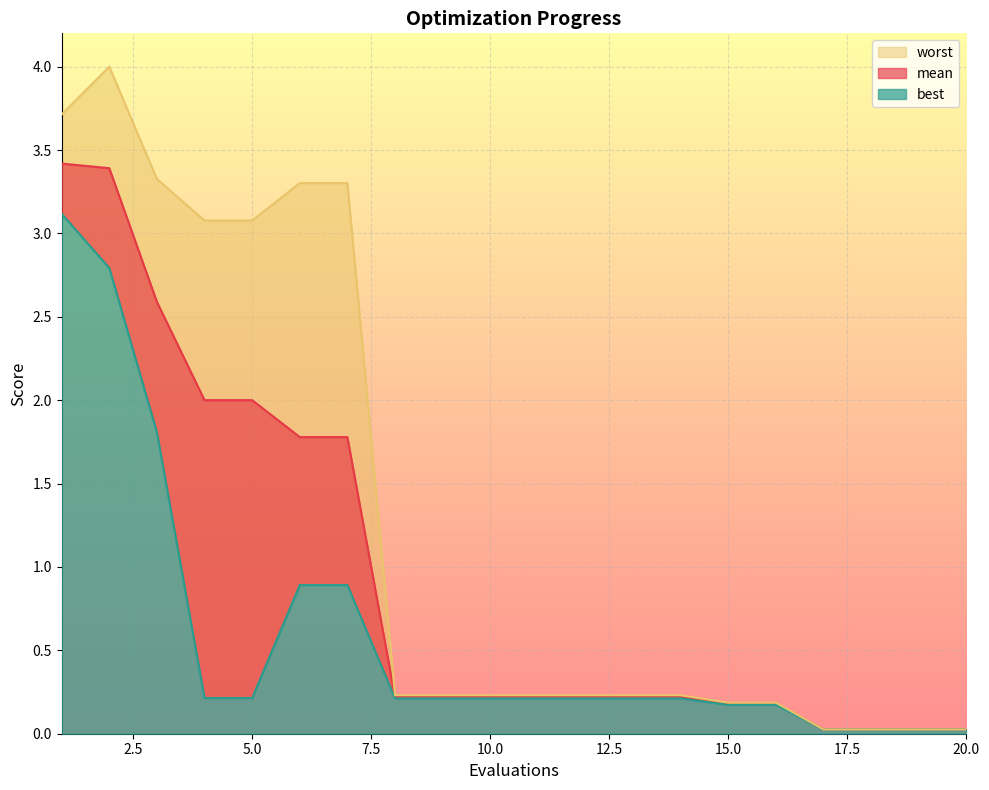

What is the difference between the highest and lowest values at 5?

2.9